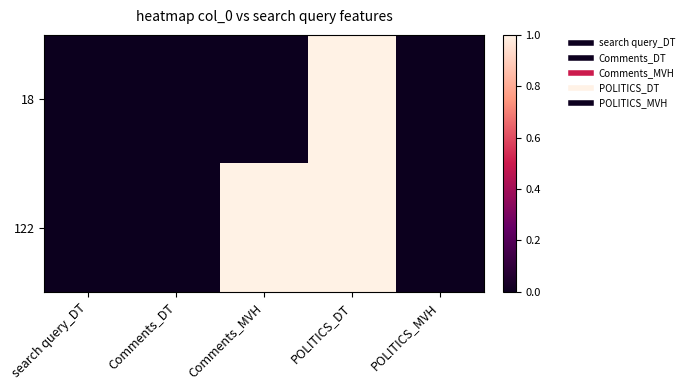

At how many categories does at least one series exceed 0?

2